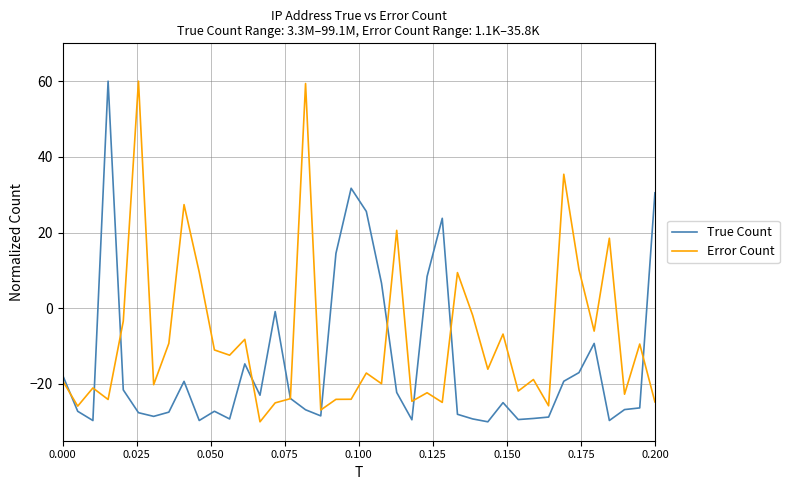

Which series has the largest total across all categories?

Error Count